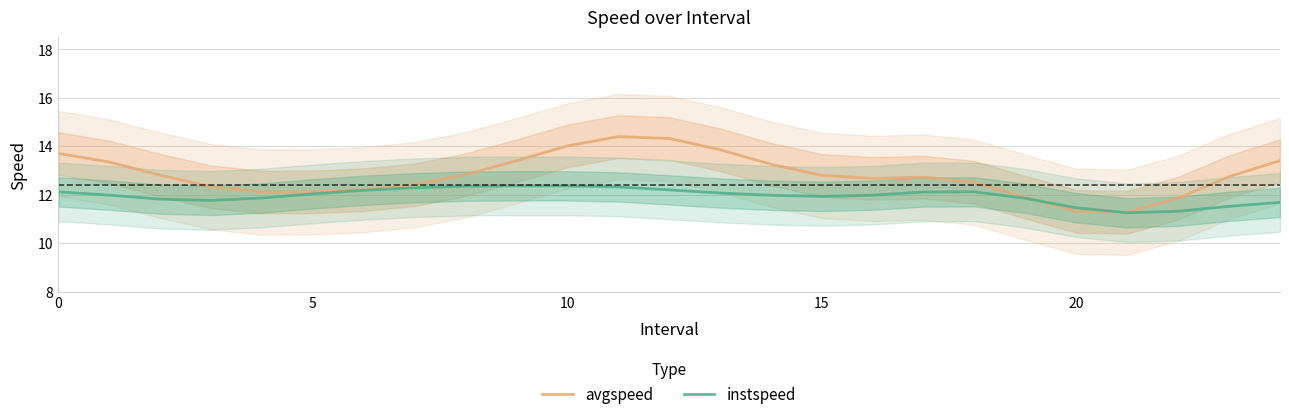

What is the lowest value of the instspeed series?

11.3